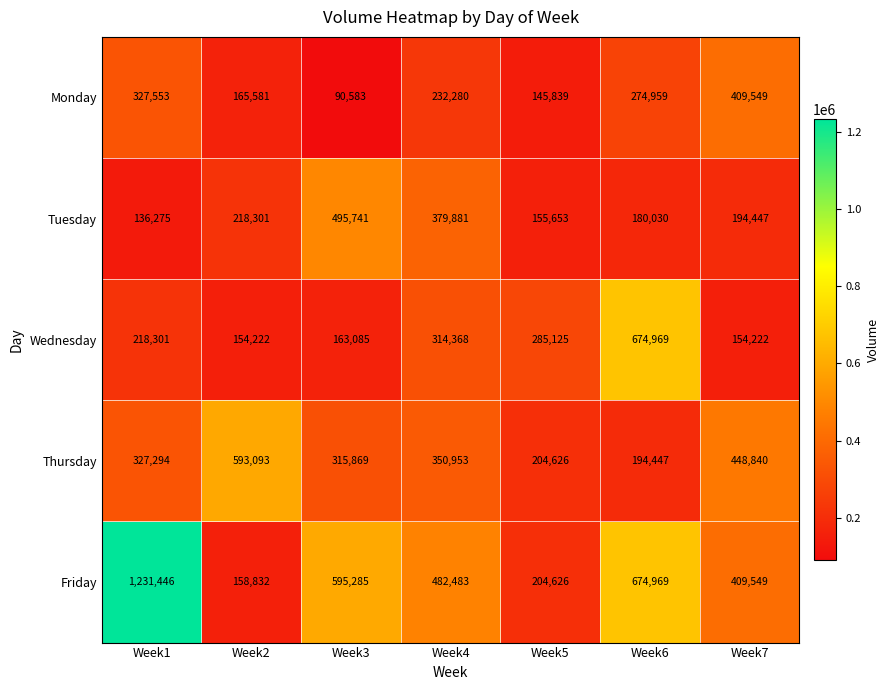

What is the maximum value shown in the chart?

1231446